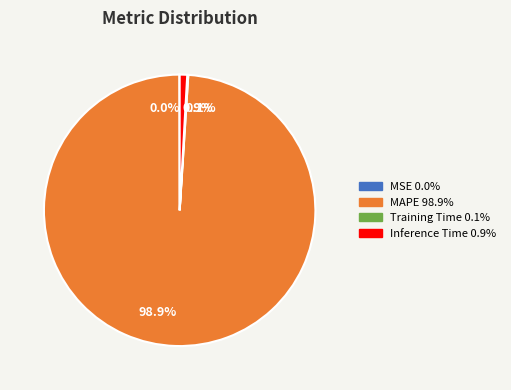

Does any single category account for the majority?

Yes